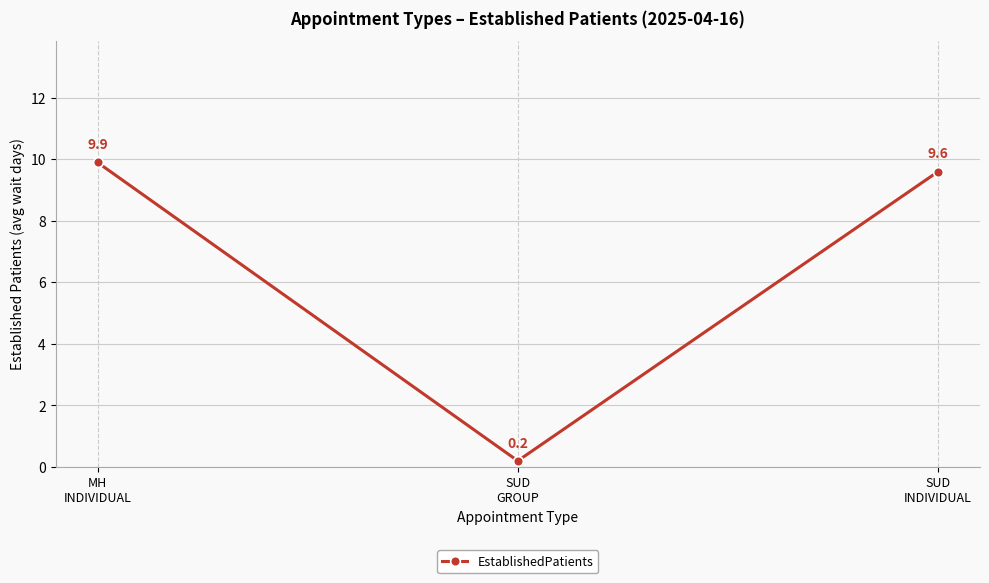

Reading left to right, transcribe all the data shown in this chart.

9.9	0.2	9.6